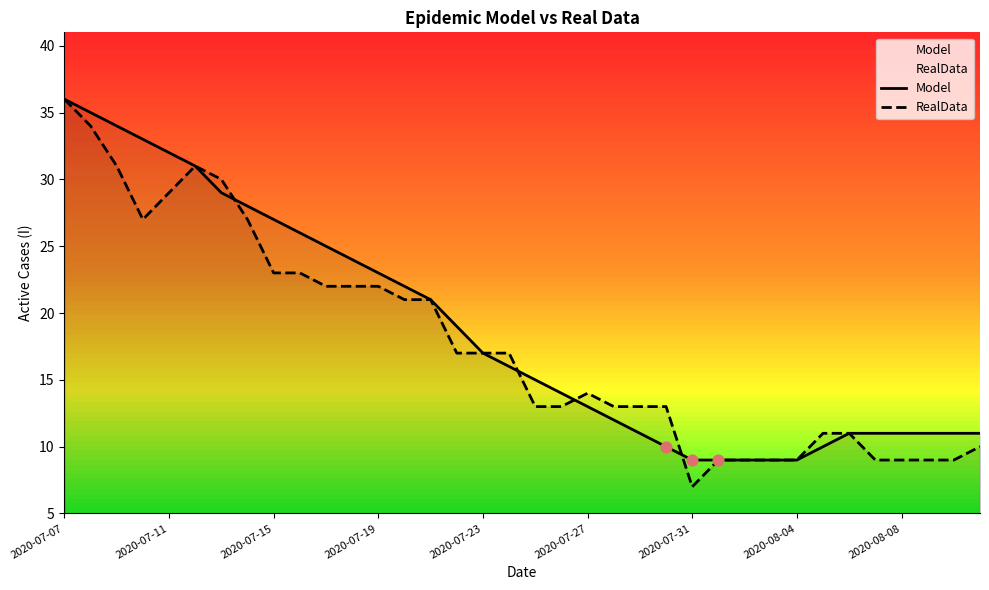

Which series has the largest total across all categories?

Model